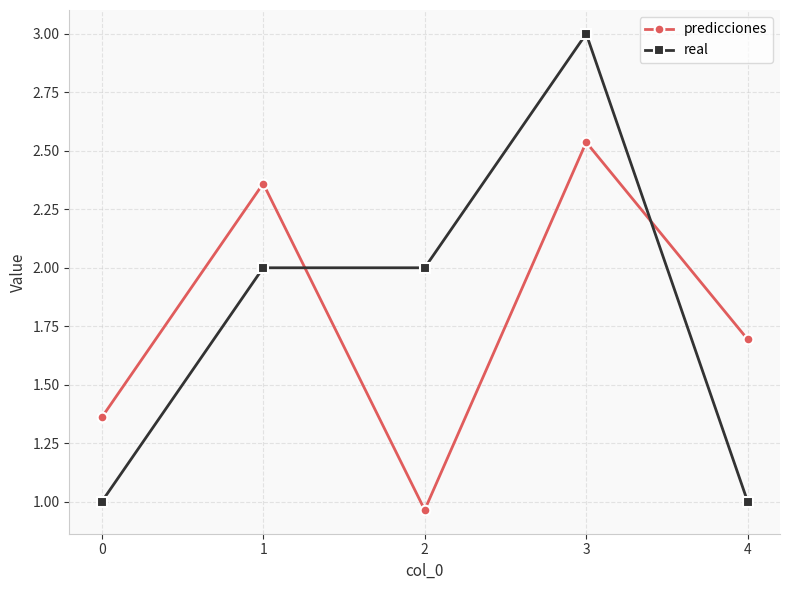

How many real values are between 1 and 2?

4